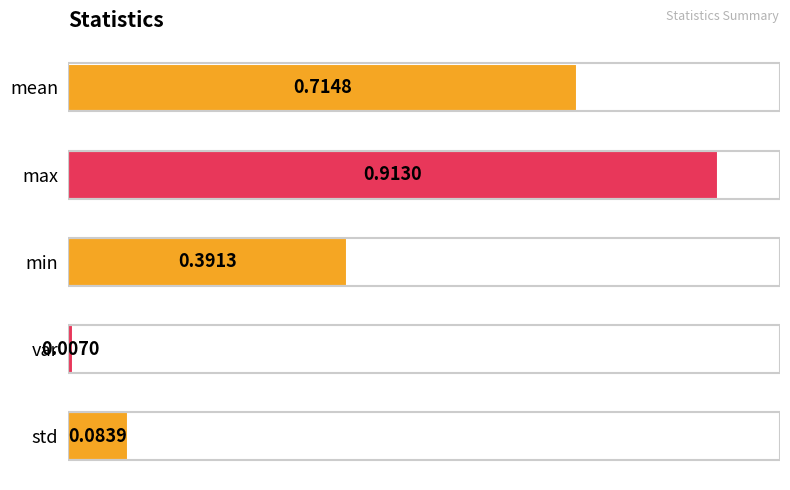

Rank the categories by value from highest to lowest.

max, mean, min, std, var